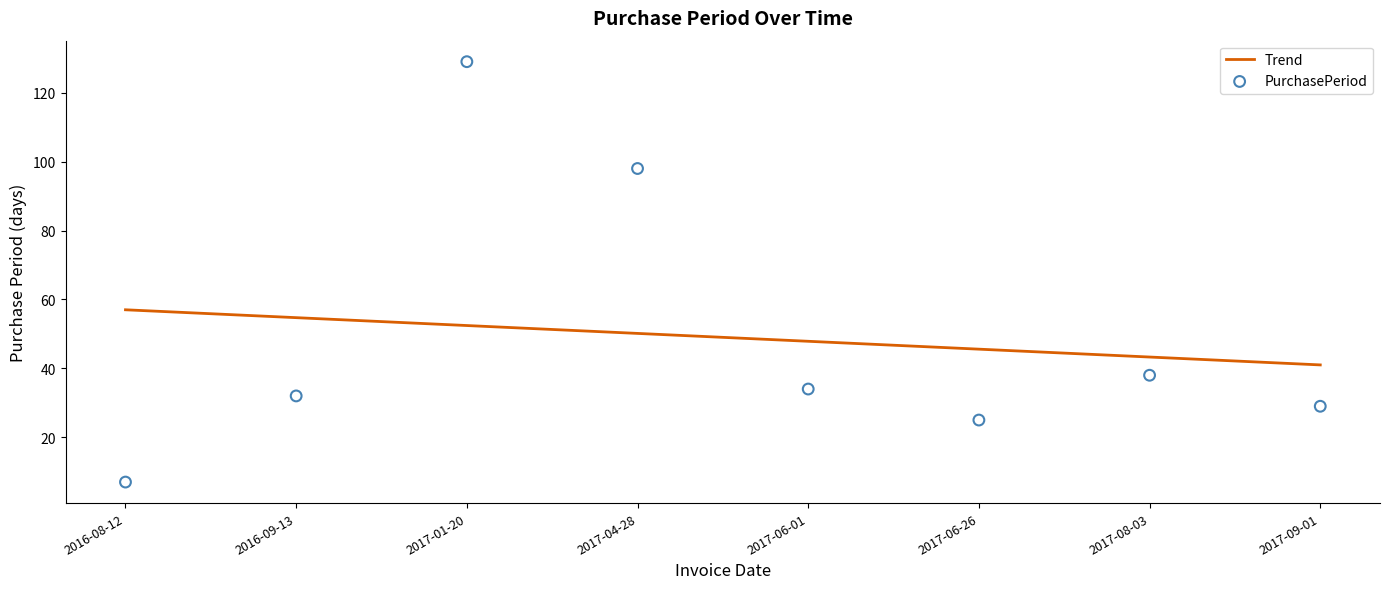

What is the total value across all series at 2017-01-20?

181.4